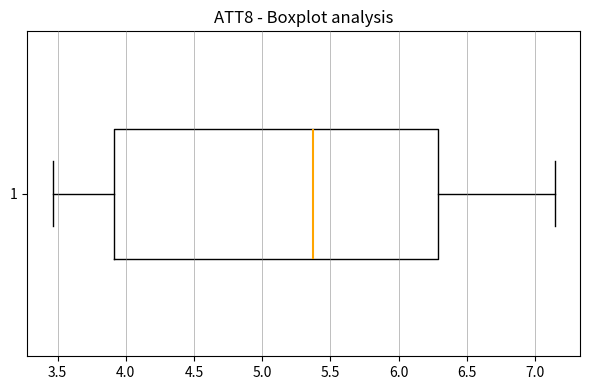

Transcribe this box plot: give where the median line is, the range the box spans, and where the two whiskers end, as read against the x-axis. The values are not printed on the chart, so give them approximately, as read against the axis.

median 5.35, box 3.90 to 6.30, whiskers 3.45 to 7.15